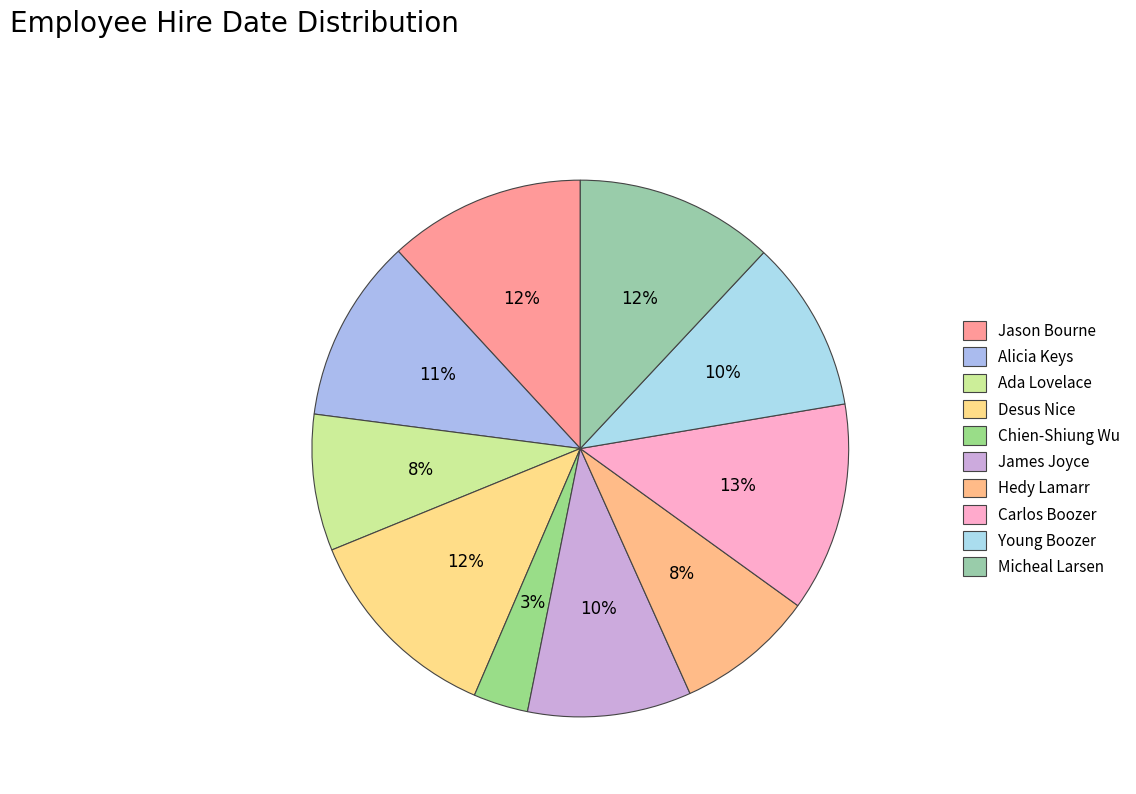

To the nearest percent, what portion does Ada Lovelace represent?

8%